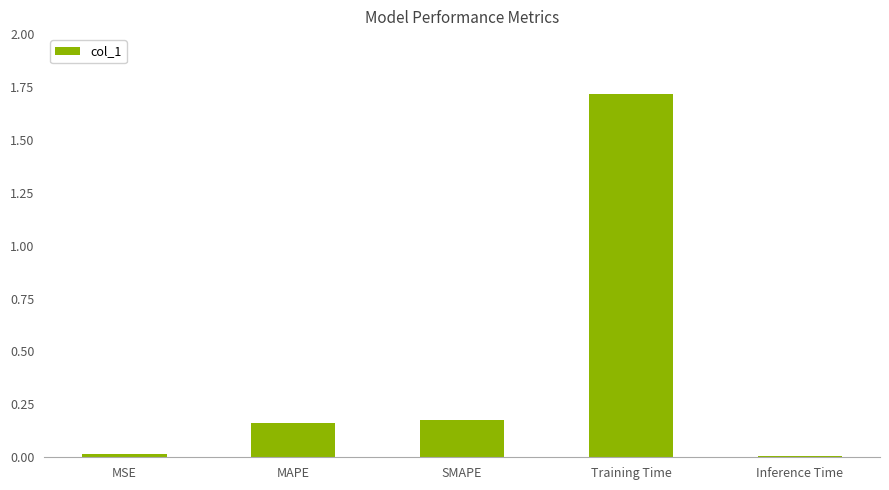

The chart shows a value of 1.7 at Training Time. True or false?

True